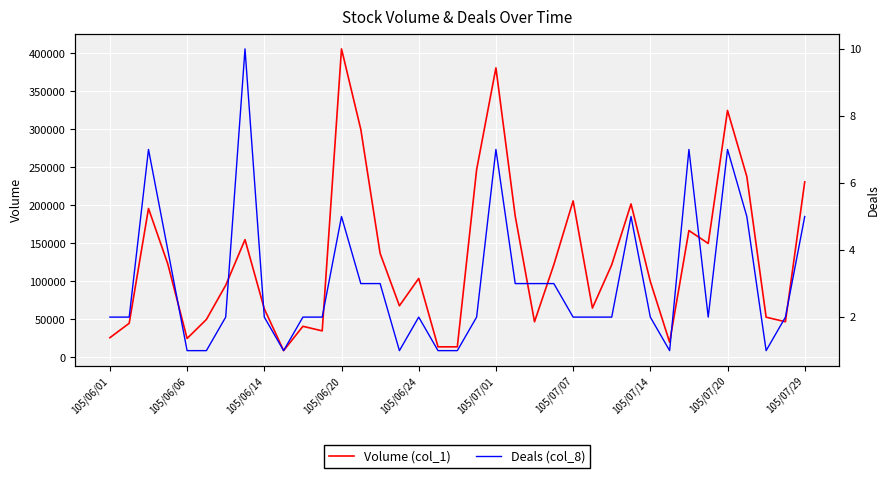

What is the lowest value of the Volume (col_1) series?

9000